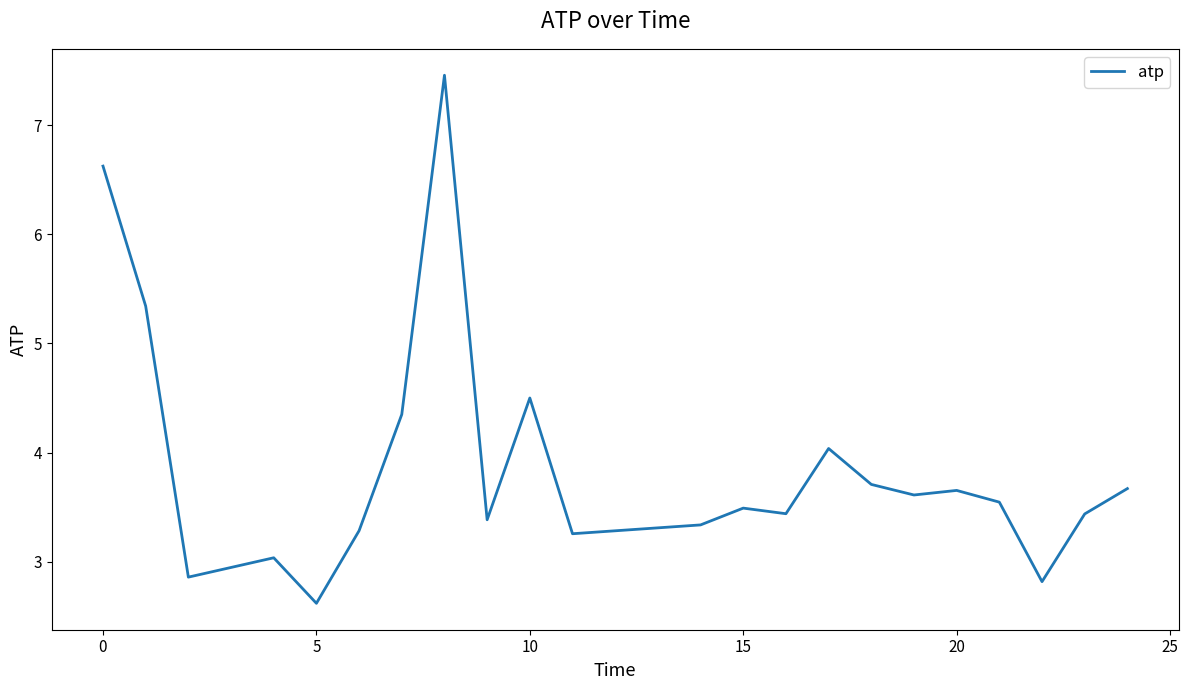

What is the difference between the maximum and minimum values?

4.8